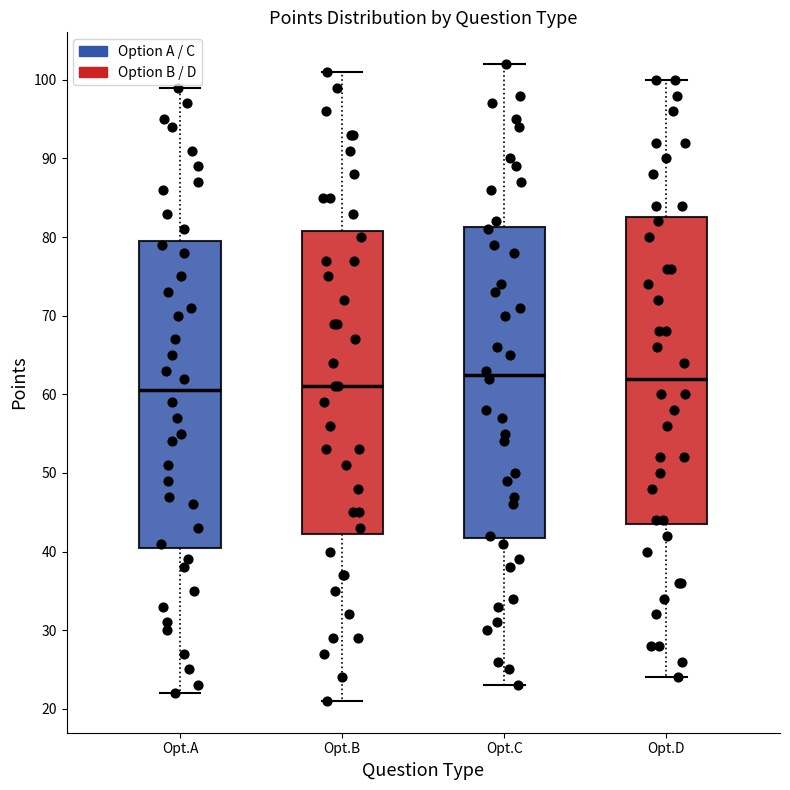

Reading left to right, read every box against the y-axis: the position of its median line, the range the box covers, and the ends of its whiskers. The values are not printed on the chart, so give them approximately, as read against the axis.

Opt.A: median 61, box 41 to 80, whiskers 22 to 99
Opt.B: median 61, box 42 to 81, whiskers 21 to 101
Opt.C: median 63, box 42 to 81, whiskers 23 to 102
Opt.D: median 62, box 44 to 83, whiskers 24 to 100